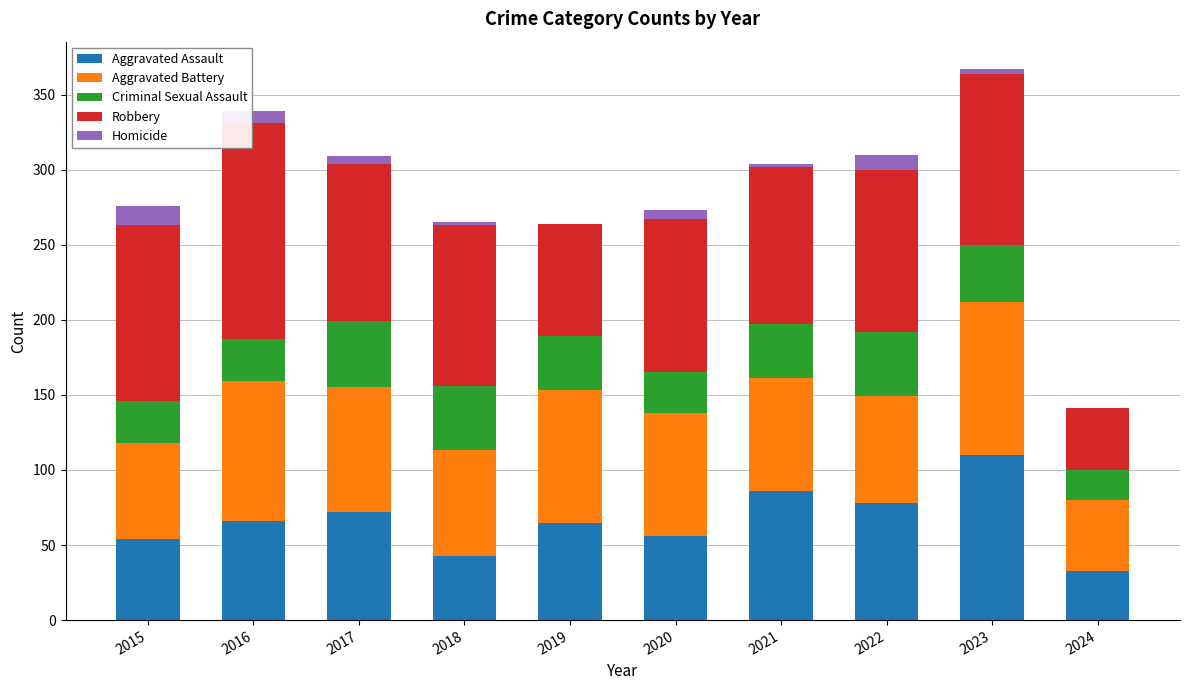

At which label does Aggravated Assault reach its peak?

2023